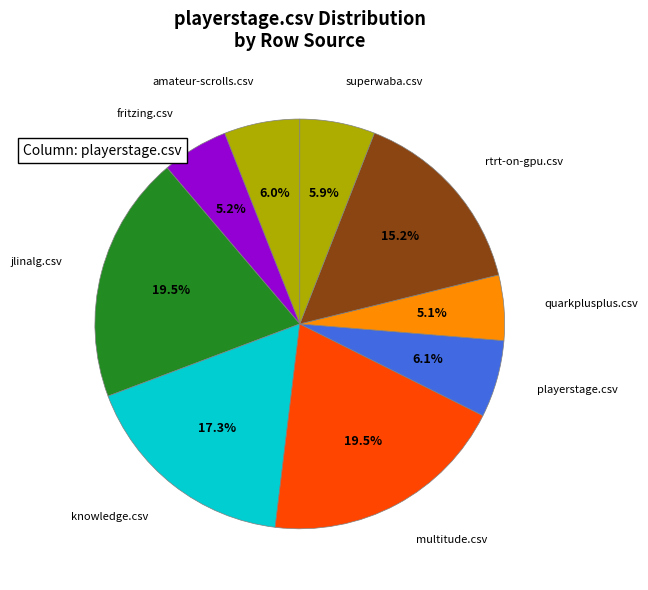

True or false: knowledge.csv accounts for 17% of the total.

True